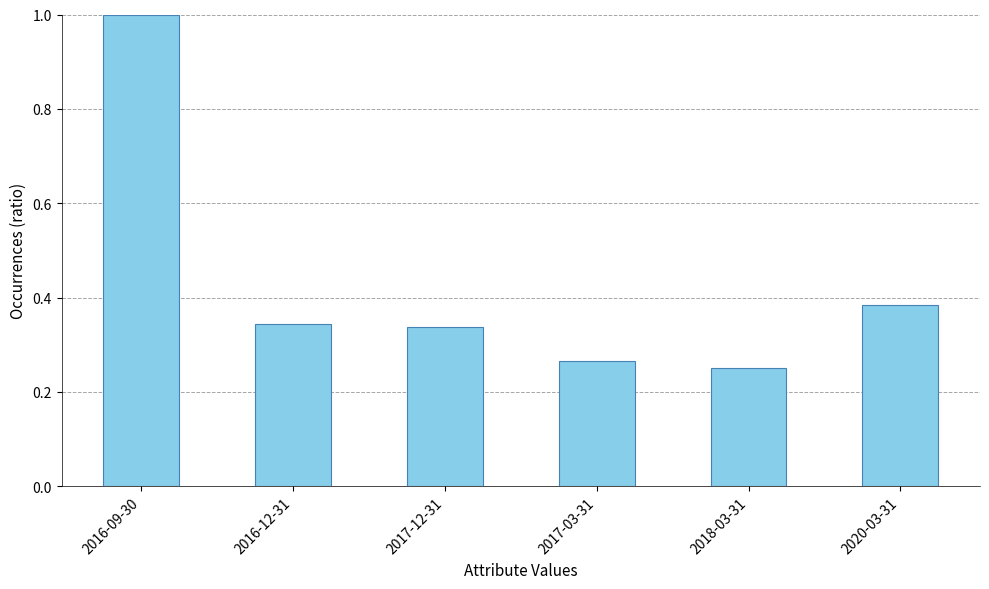

What is the change in value from 2016-09-30 to 2017-03-31?

-0.7